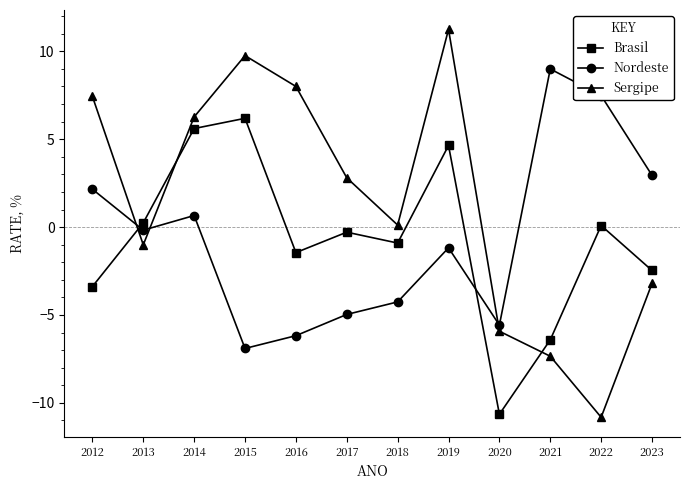

What is the value of the Sergipe point at the 10th from the left?

-7.3